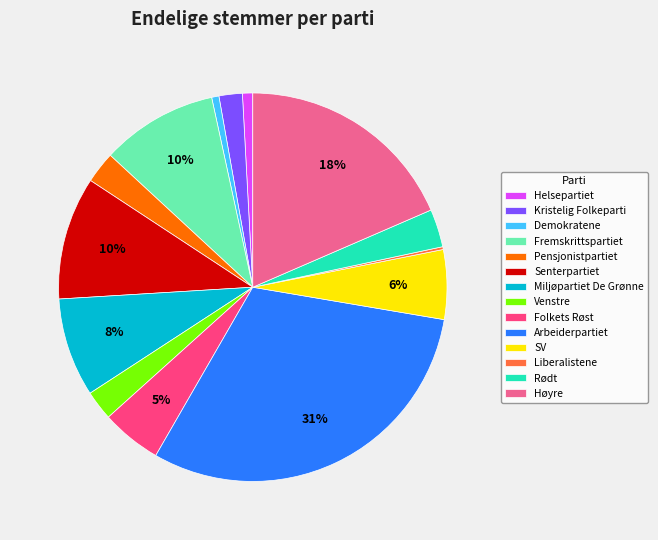

Between Miljøpartiet De Grønne and Folkets Røst, which is larger?

Miljøpartiet De Grønne